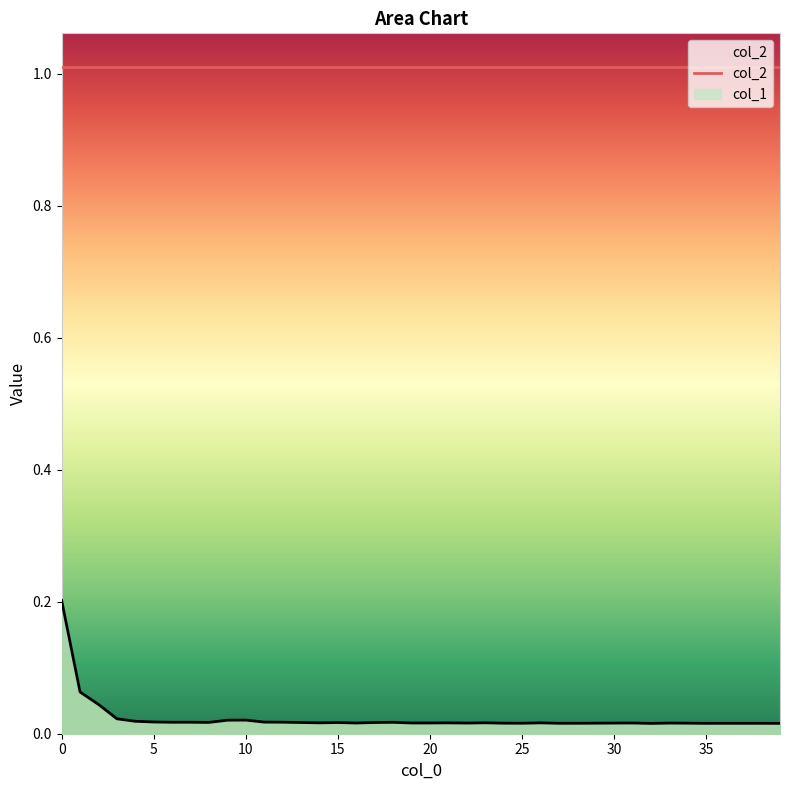

Reading left to right, what are all the values shown in this chart?

0=0.2	1=0.1	2=0.0	3=0.0	4=0.0	5=0.0	6=0.0	7=0.0	8=0.0	9=0.0	10=0.0	11=0.0	12=0.0	13=0.0	14=0.0	15=0.0	16=0.0	17=0.0	18=0.0	19=0.0	20=0.0	21=0.0	22=0.0	23=0.0	24=0.0	25=0.0	26=0.0	27=0.0	28=0.0	29=0.0	30=0.0	31=0.0	32=0.0	33=0.0	34=0.0	35=0.0	36=0.0	37=0.0	38=0.0	39=0.0